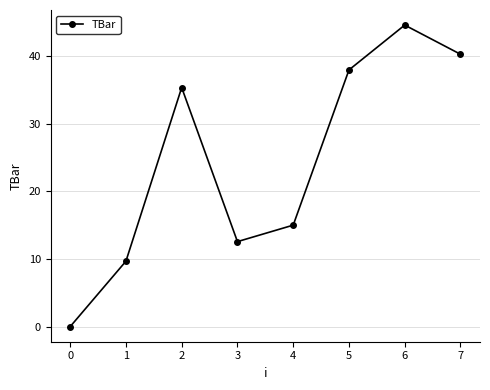

At which label does the data first exceed 35?

2